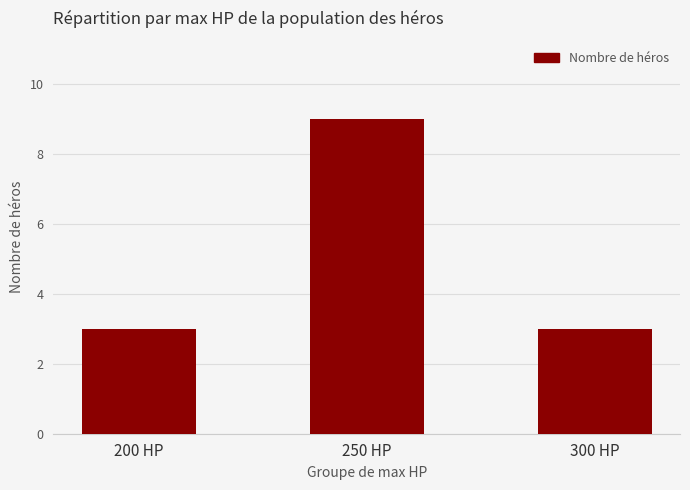

True or false: the data shows 3 at 200 HP.

True